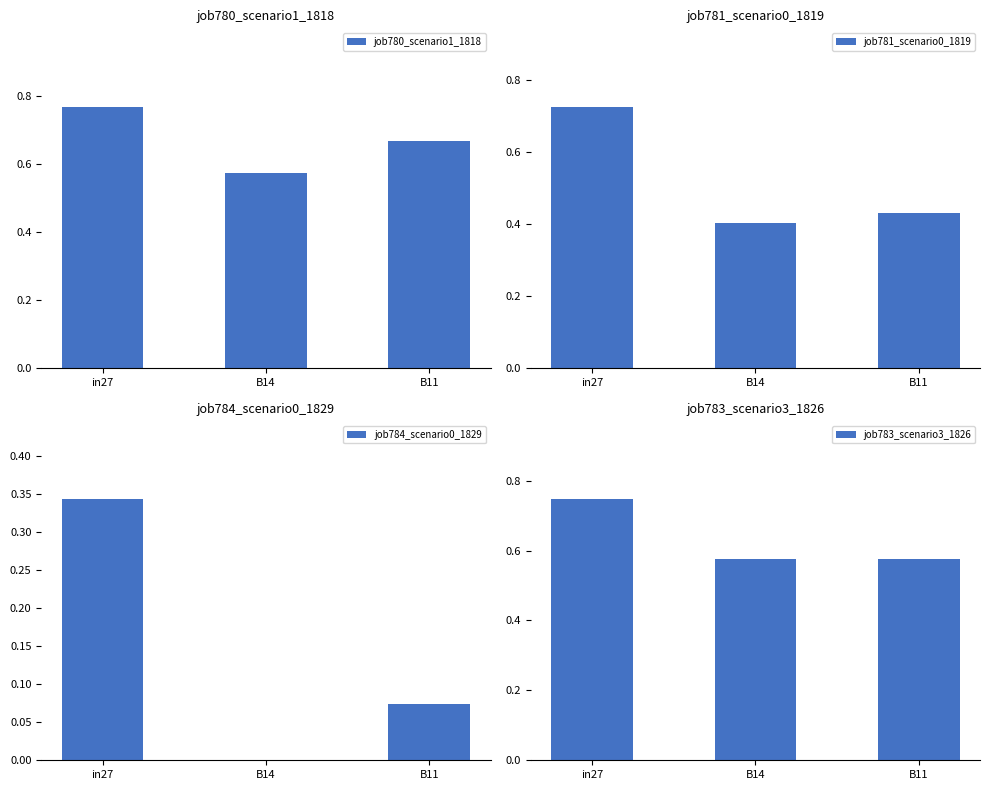

Which series has the widest spread of values?

job784_scenario0_1829